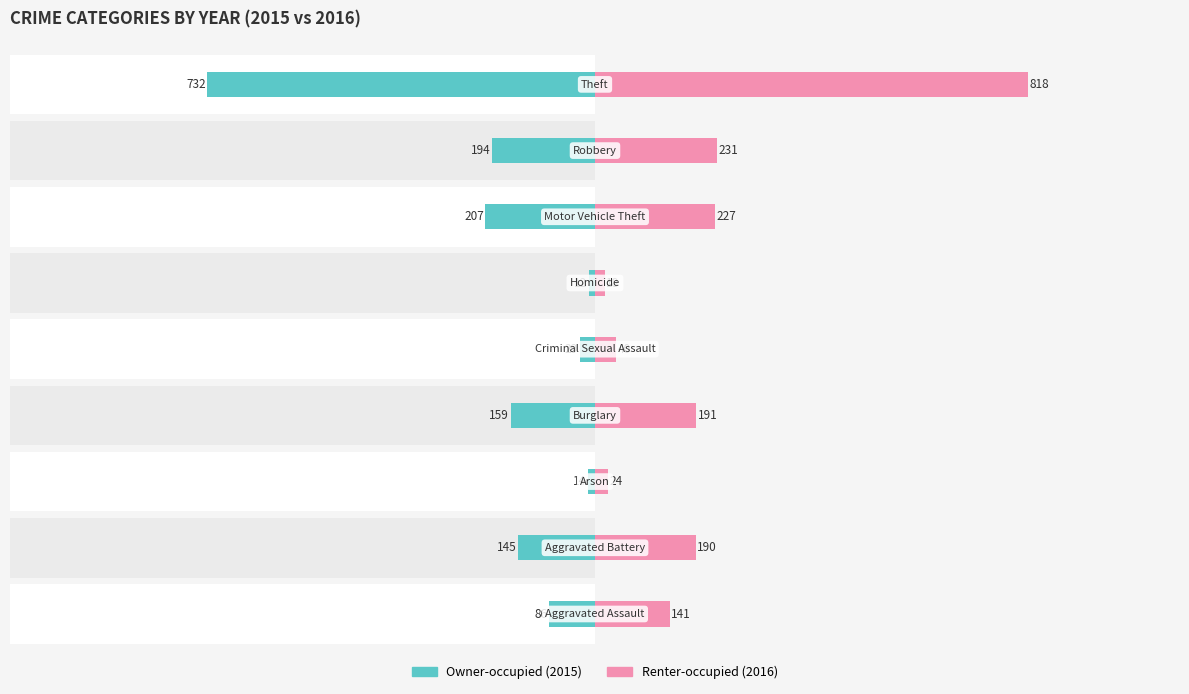

What are all the series names shown in the legend?

Owner-occupied, Renter-occupied